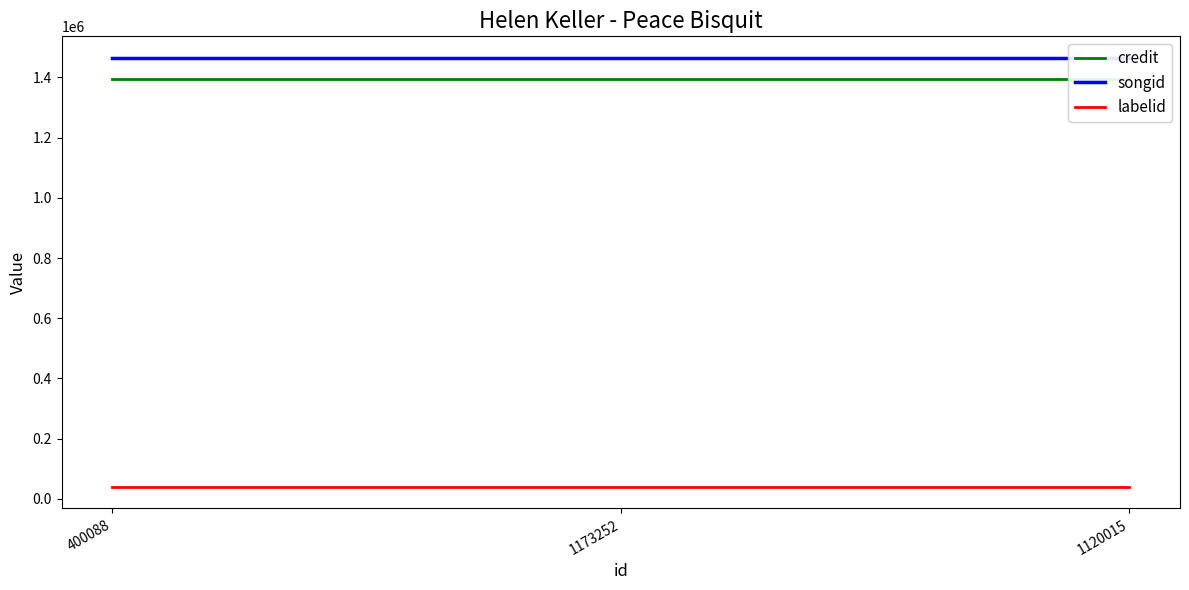

True or false: credit has a value of 2059276 at 1120015.

False